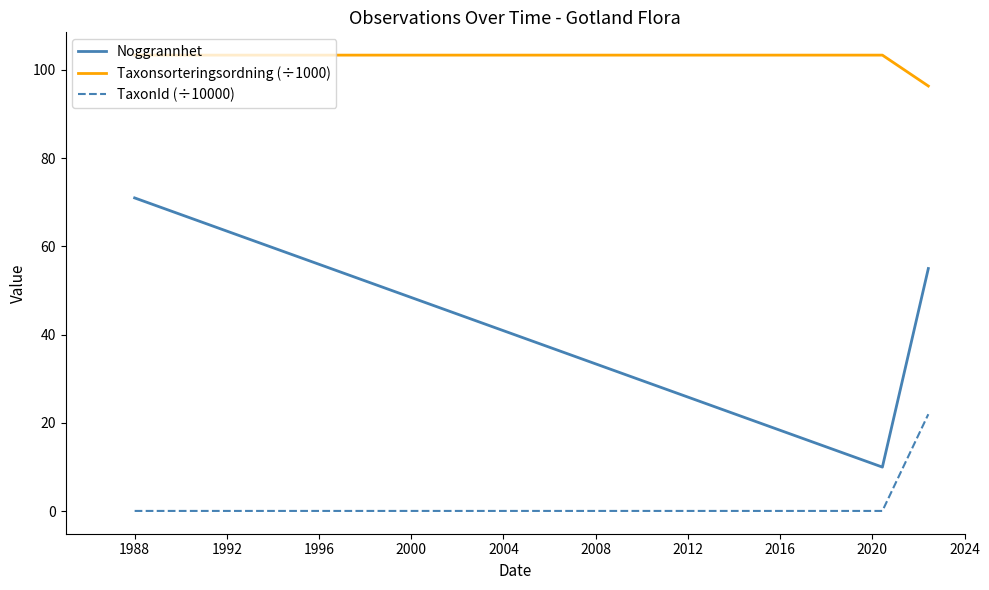

What is the maximum value shown in the chart?

103.4